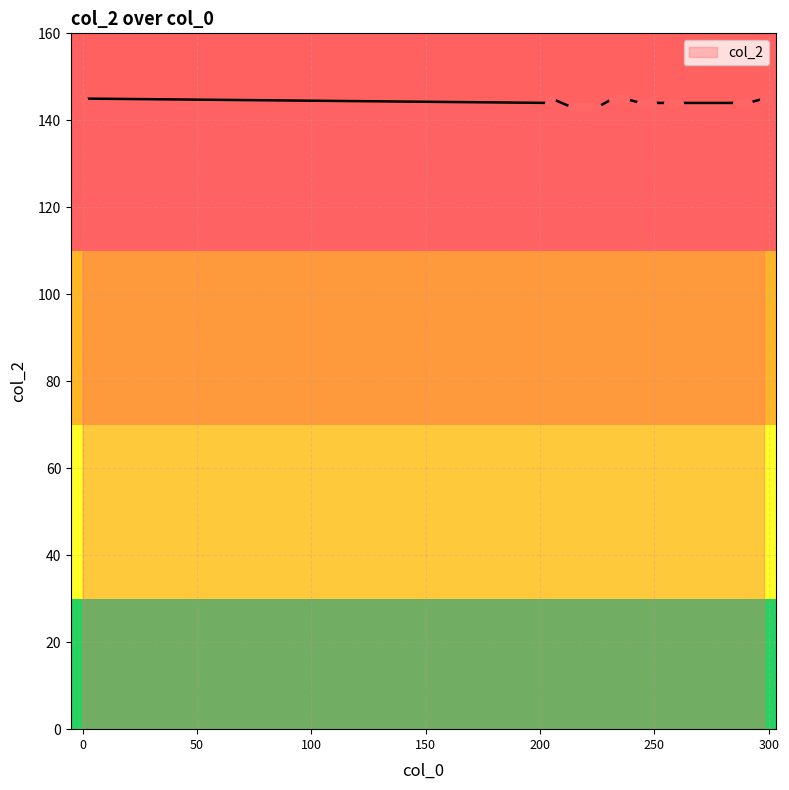

What is the smallest value displayed?

143